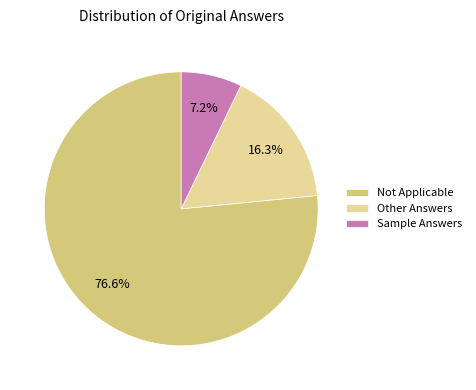

Rank the categories by value from lowest to highest.

Sample Answers, Other Answers, Not Applicable